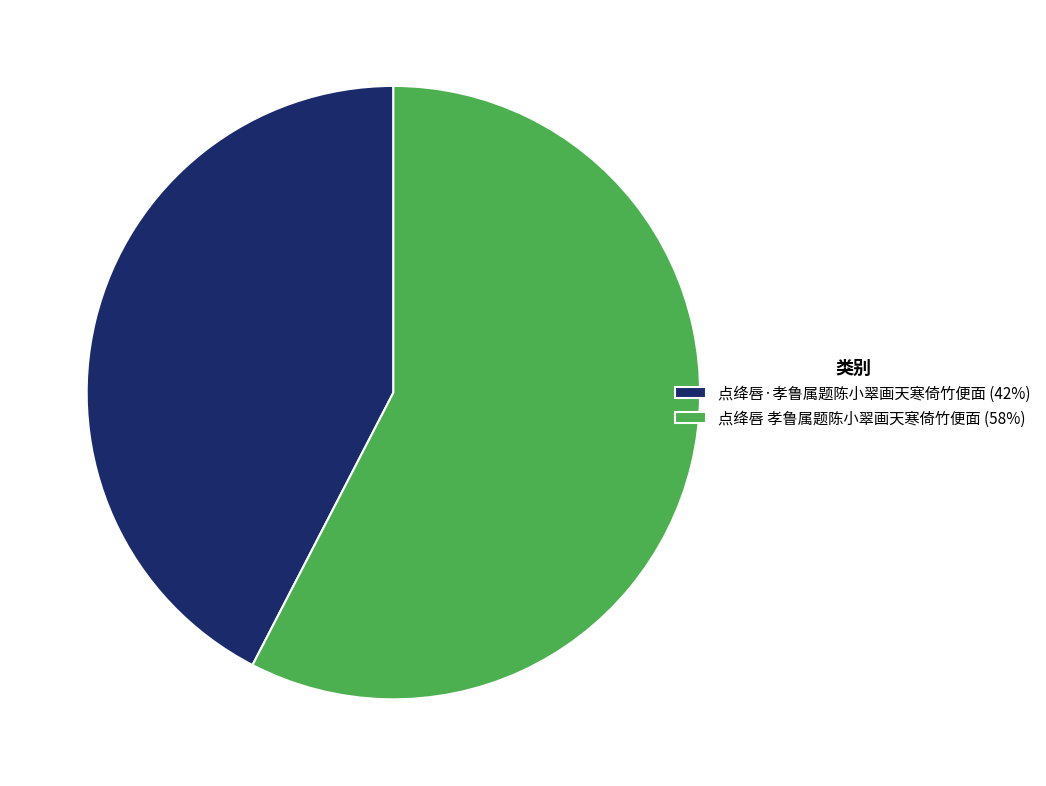

Do 点绛唇 孝鲁属题陈小翠画天寒倚竹便面 (58%) and 点绛唇·孝鲁属题陈小翠画天寒倚竹便面 (42%) together represent more than half of the pie?

Yes